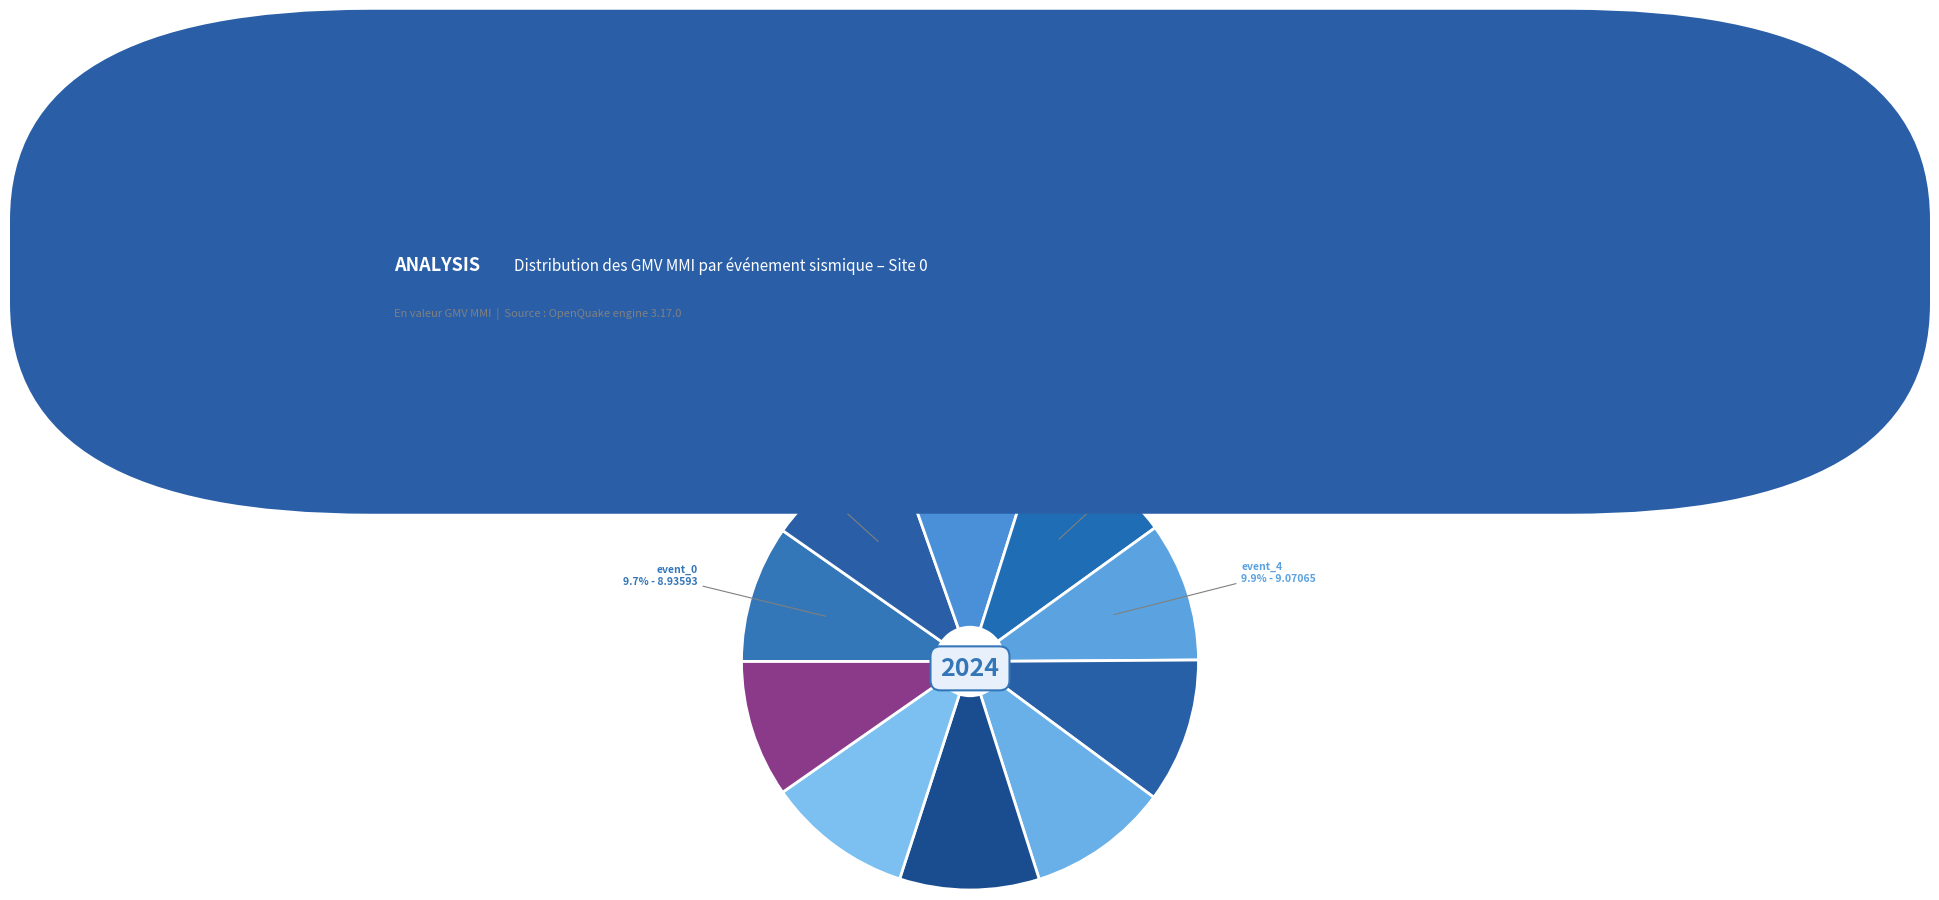

To the nearest percent, what is the difference between the largest and smallest slice percentages?

1%